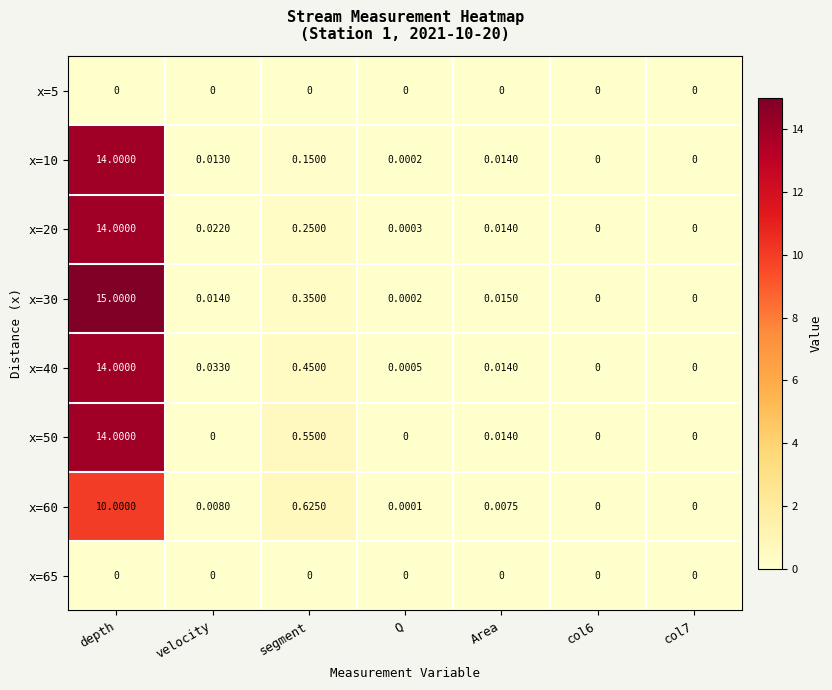

At which category does the chart reach its peak across all series?

depth